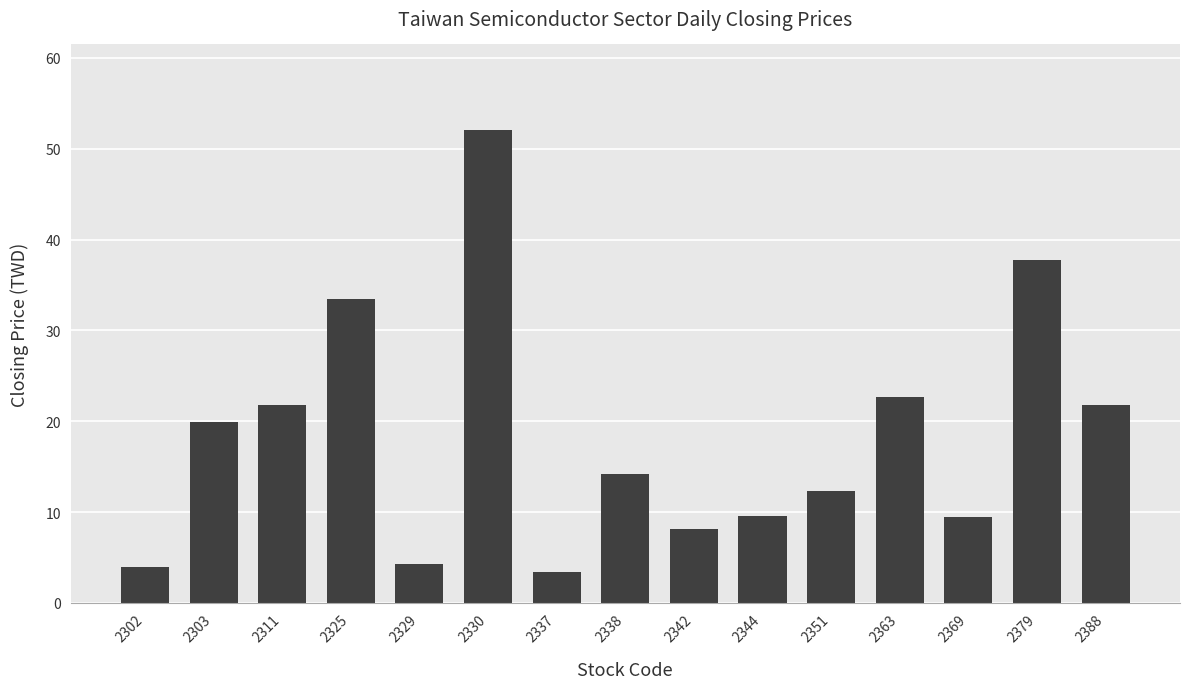

At which label is the value closest to 27?

2363